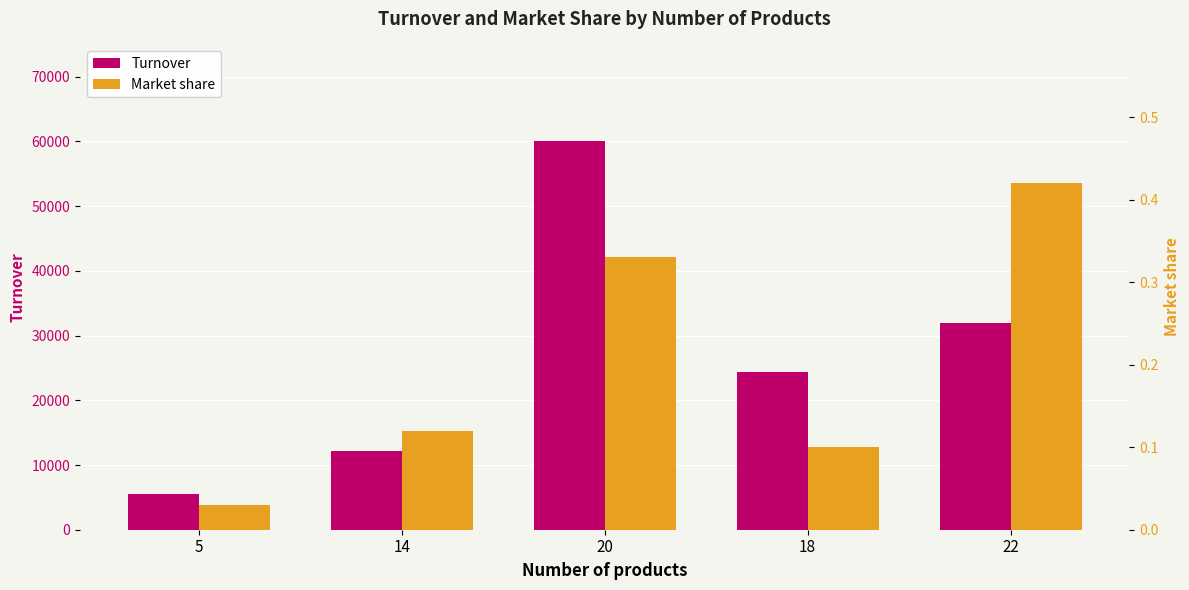

At which category does the chart reach its minimum across all series?

5